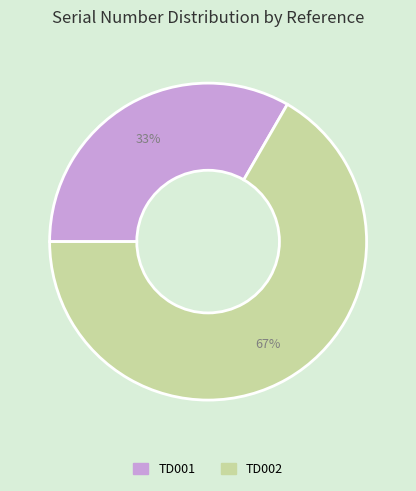

Which slice is the largest?

TD002